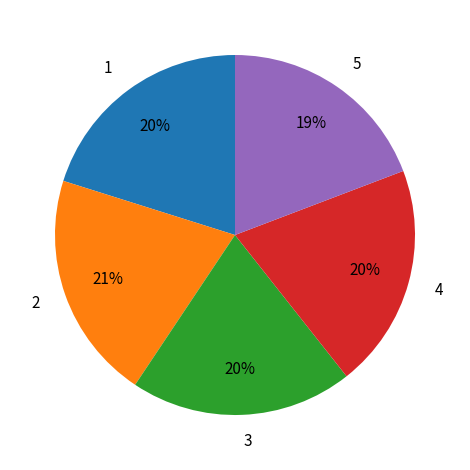

The 1 slice represents 10% of the pie. True or false?

False